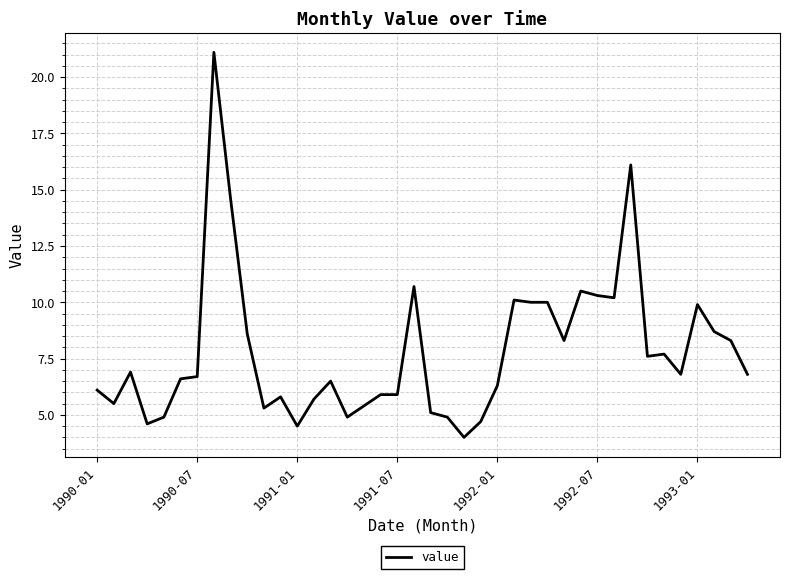

What is the maximum value shown in the chart?

21.1